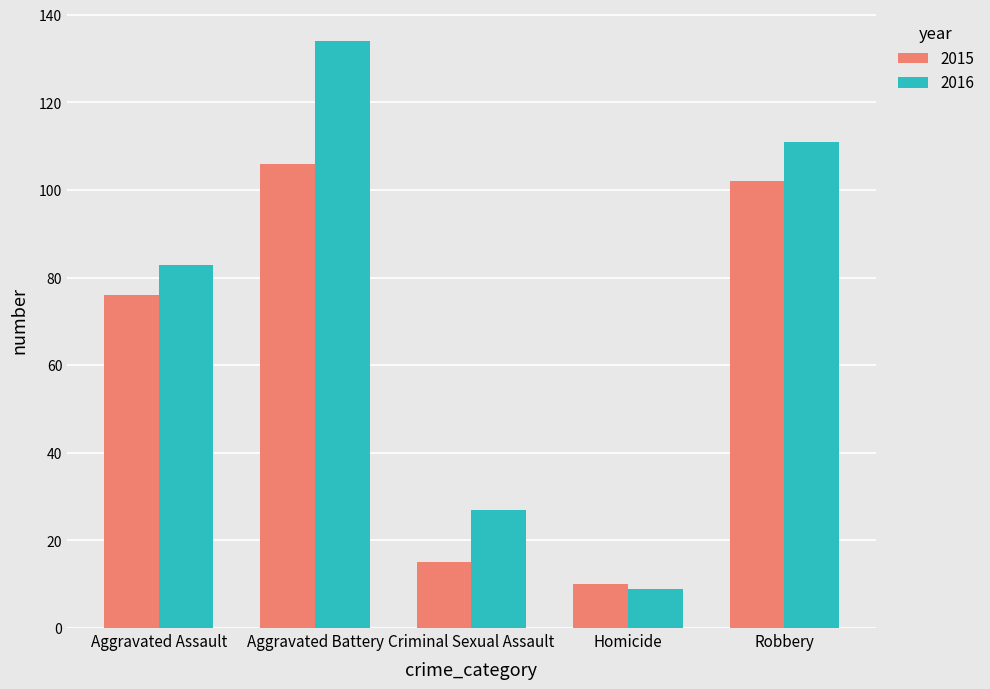

How many values in the 2015 series are below 76?

2